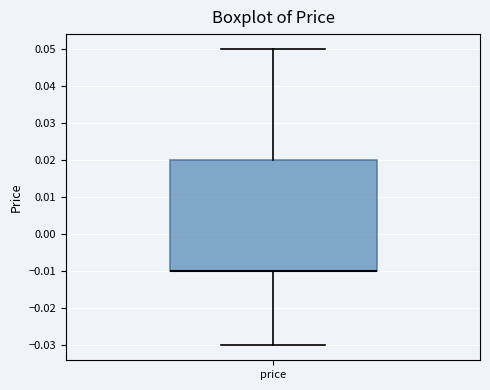

Where is the upper edge of the box for price on the y-axis? The values are not printed on the chart, so give them approximately, as read against the axis.

0.02